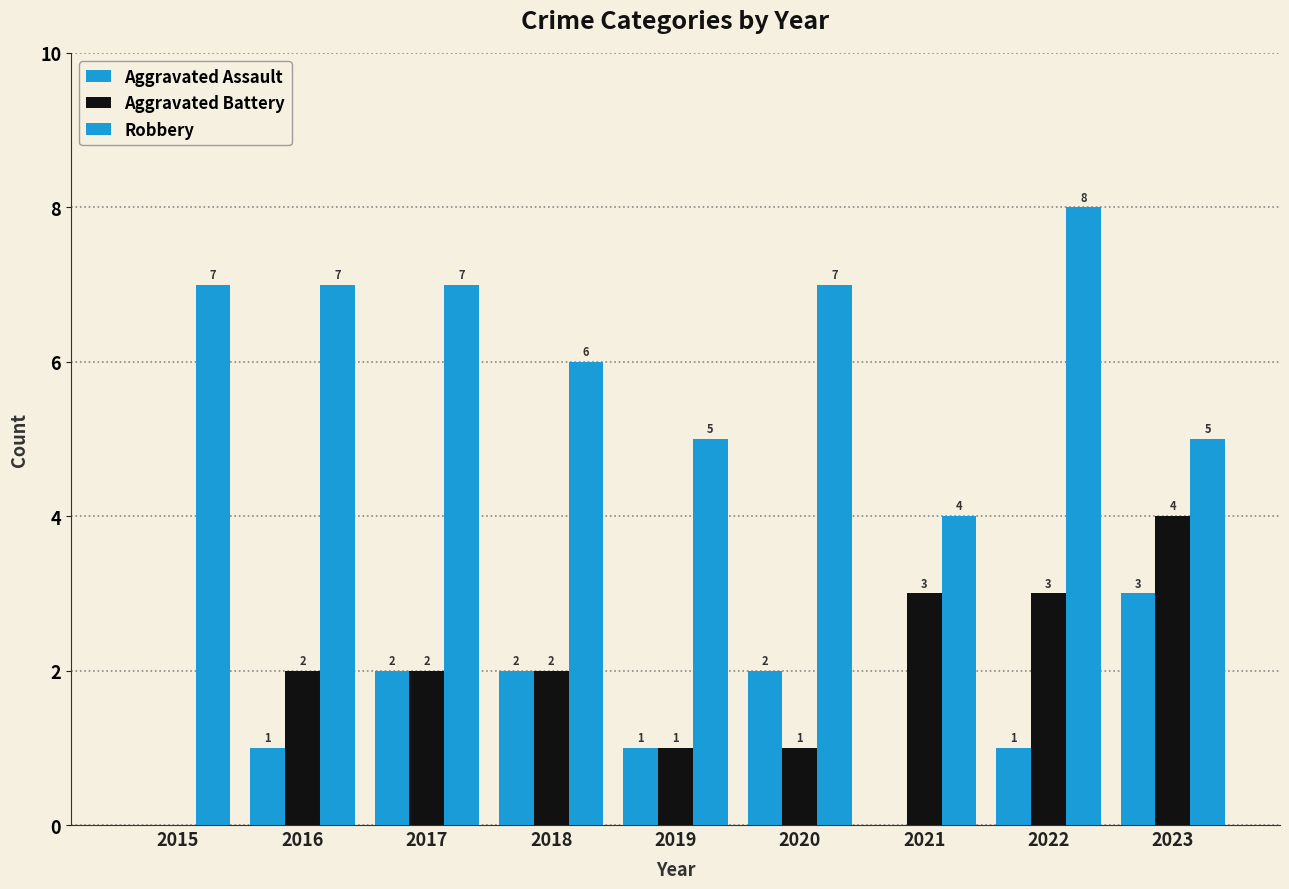

How many distinct data groups are displayed?

3